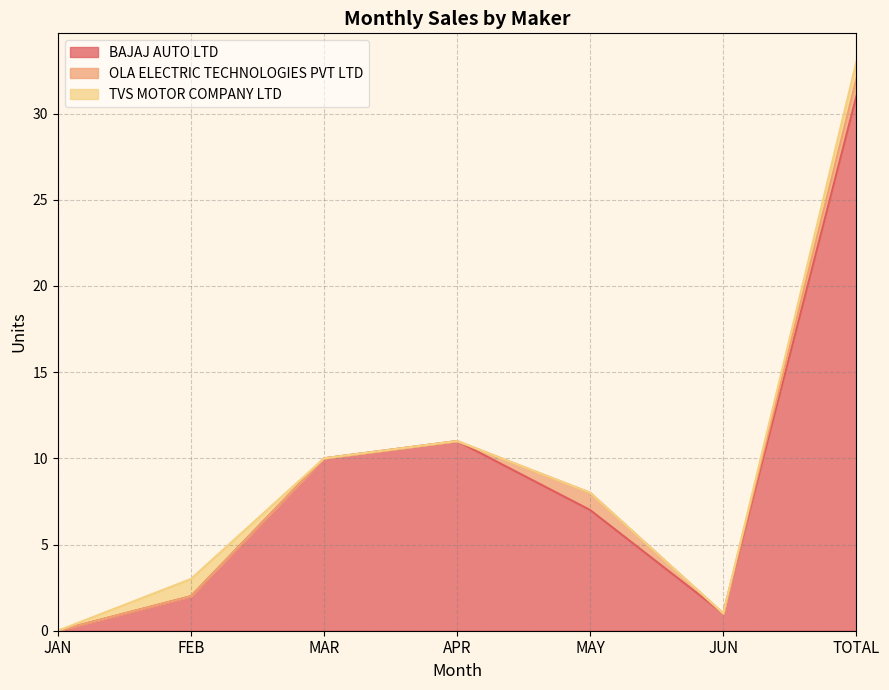

Reading right to left, extract all data points from this chart.

BAJAJ AUTO LTD: TOTAL=31	JUN=1	MAY=7	APR=11	MAR=10	FEB=2	JAN=0
OLA ELECTRIC TECHNOLOGIES PVT LTD: TOTAL=1	JUN=0	MAY=1	APR=0	MAR=0	FEB=0	JAN=0
TVS MOTOR COMPANY LTD: TOTAL=1	JUN=0	MAY=0	APR=0	MAR=0	FEB=1	JAN=0